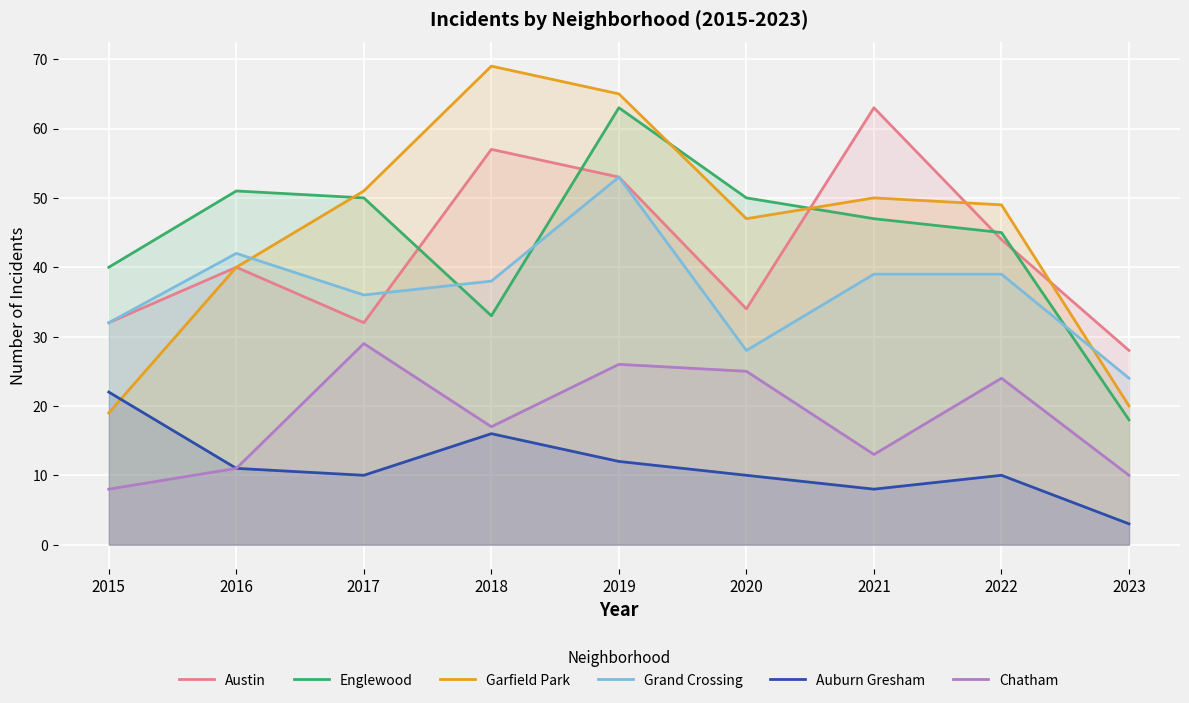

How many lines are shown in the chart?

6